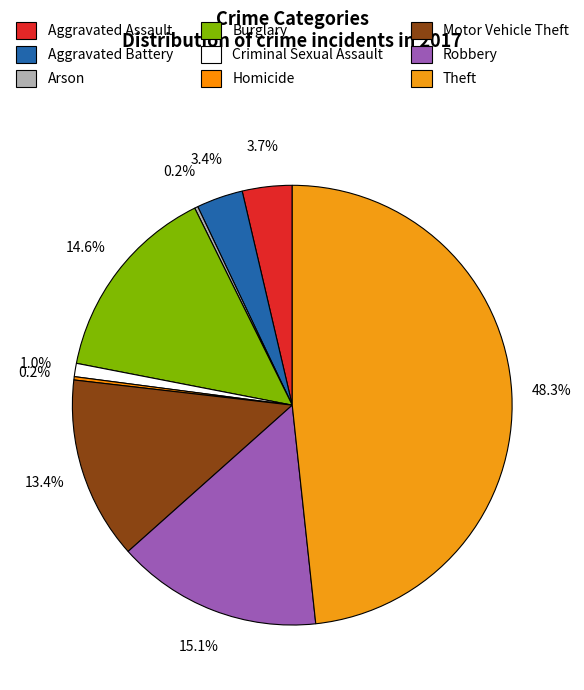

Is it true that Arson is 0% of the pie?

True